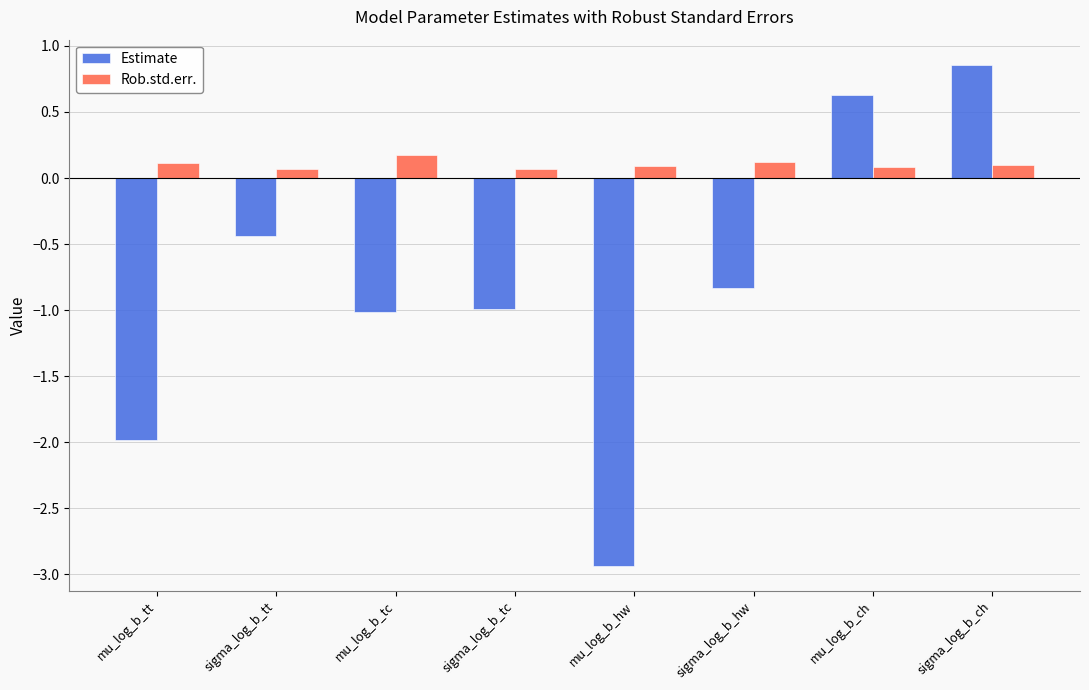

How many data points in Estimate are above 0?

2